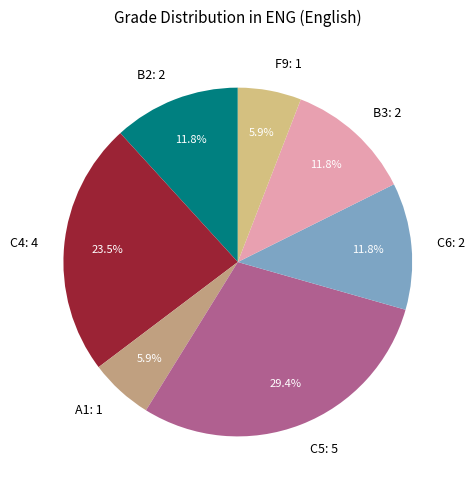

What is the ratio of the value at A1: 1 to the value at B2: 2?

0.5